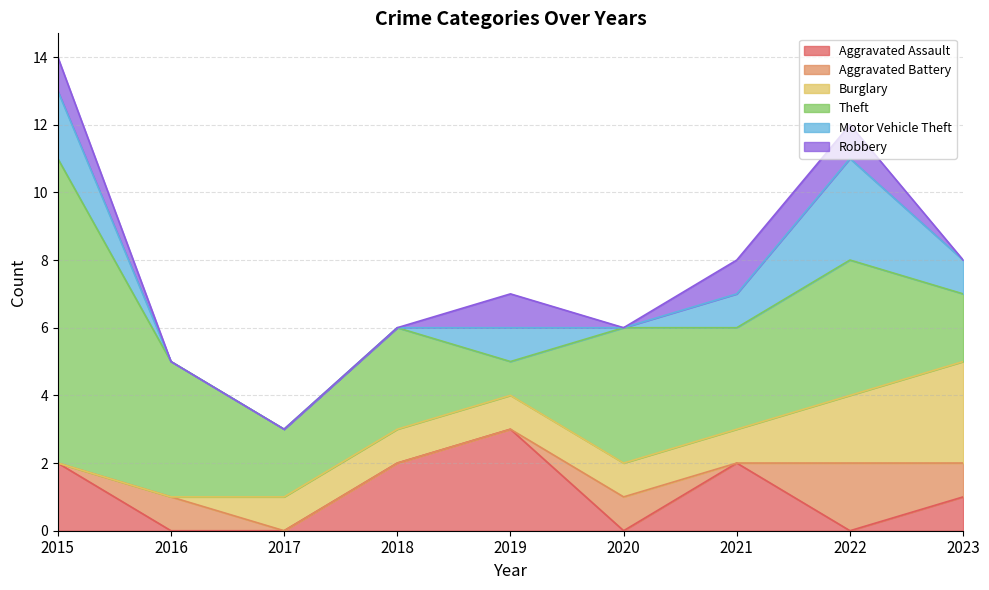

What is the sum of all Theft values?

32